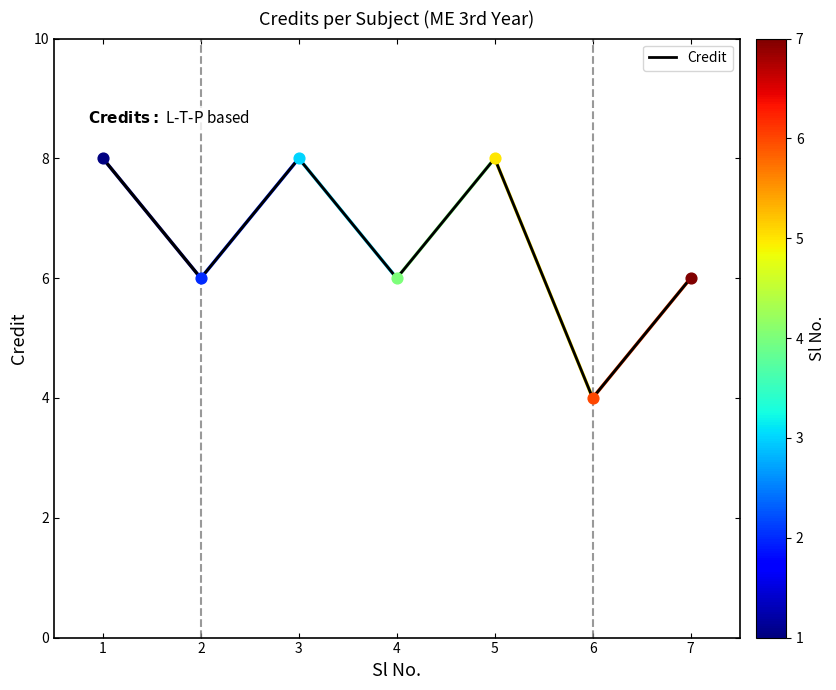

What is the change in value from 3 to 4?

-2